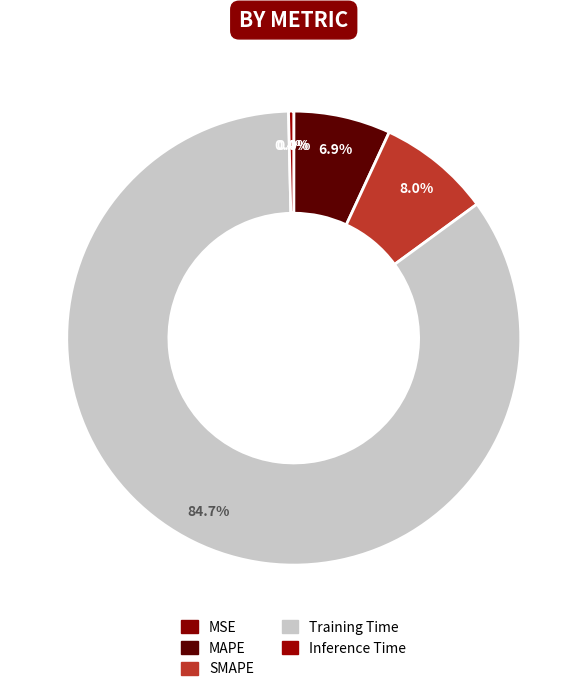

How many slices are in this pie chart?

5